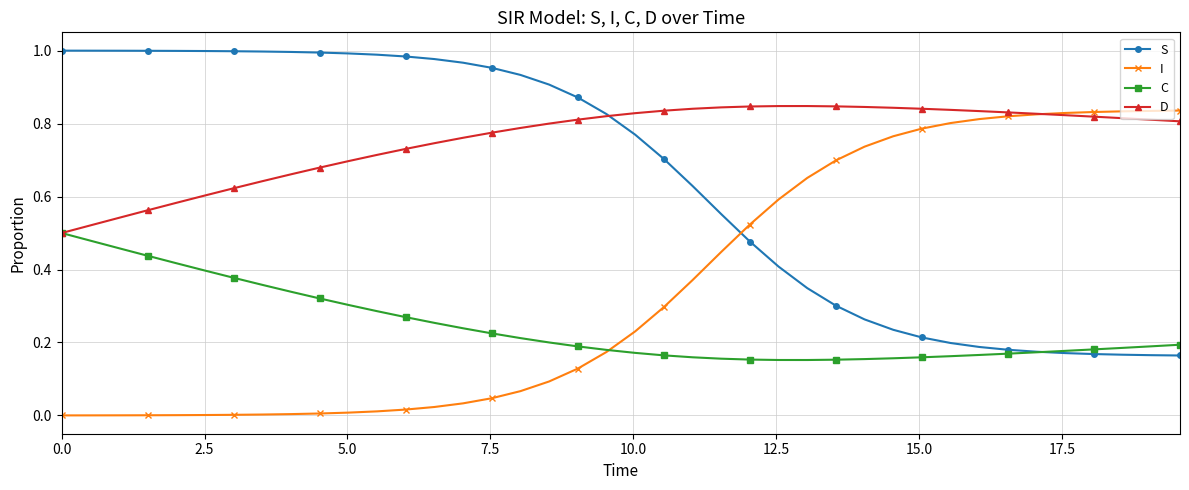

Rank the series by their average value, from highest to lowest.

D, S, I, C